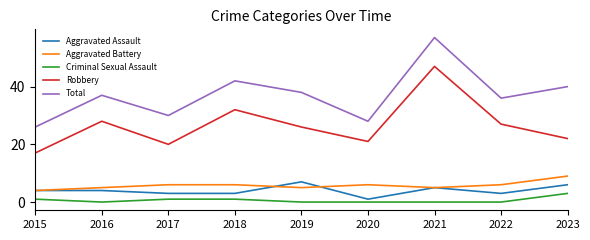

What is the difference between the highest and lowest values at 2021?

57